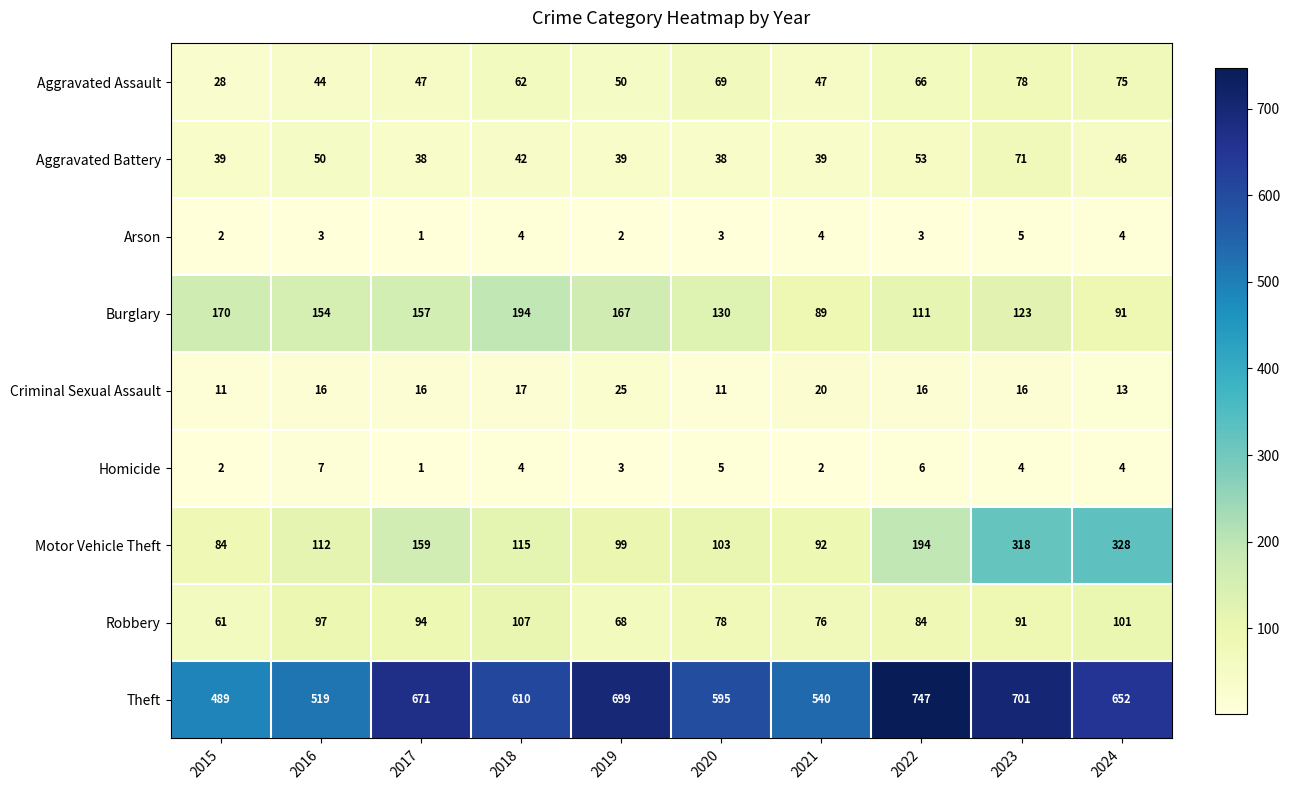

At which category is the sum across all series the highest?

2023